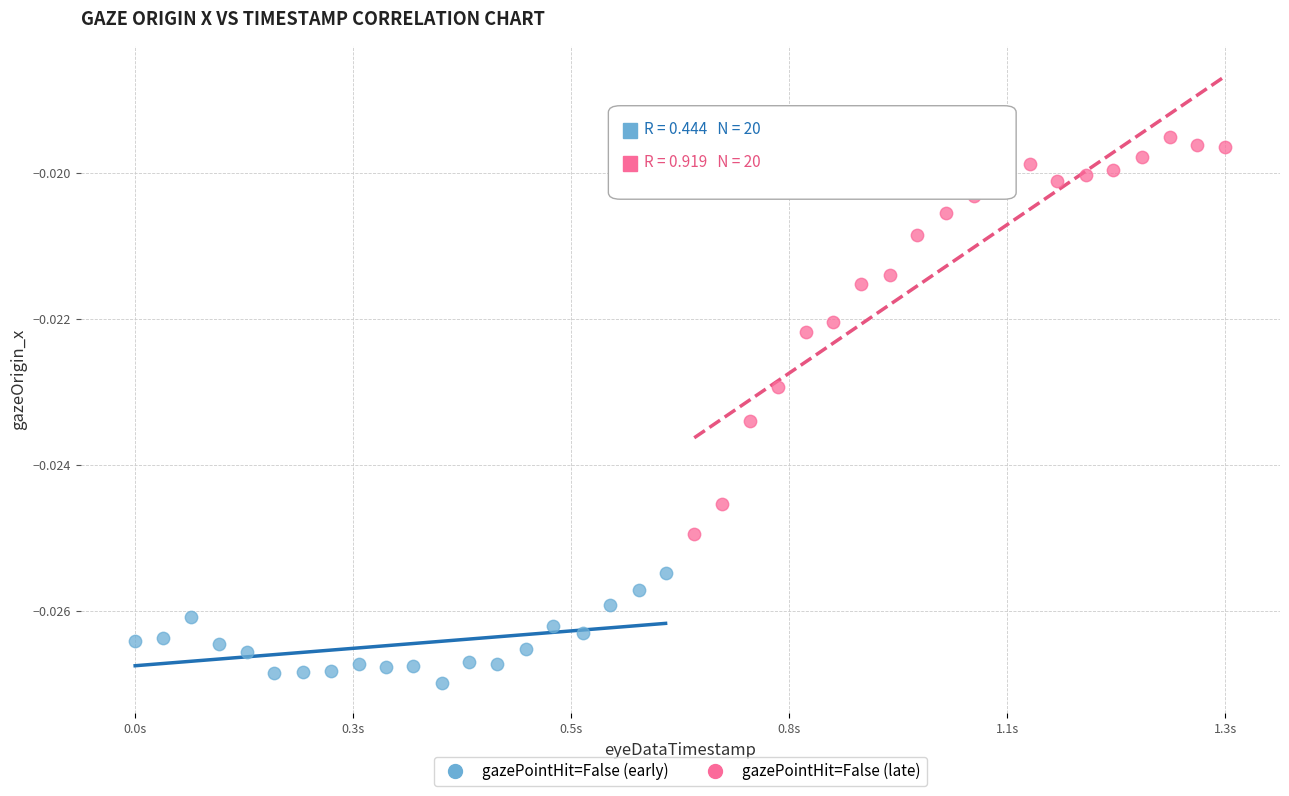

Which series contains the highest Y value?

gazePointHit=False (late)